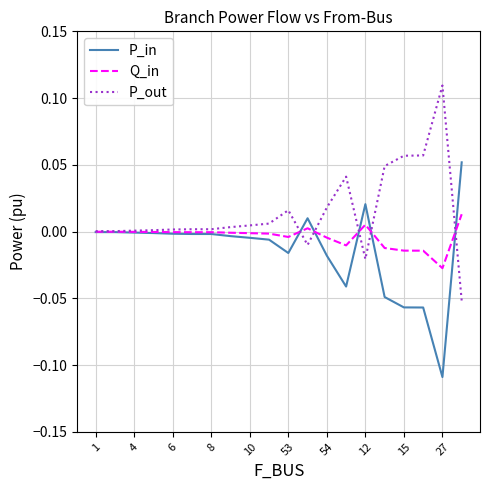

In P_out, how many points are higher than both neighbors (excluding endpoints)?

3